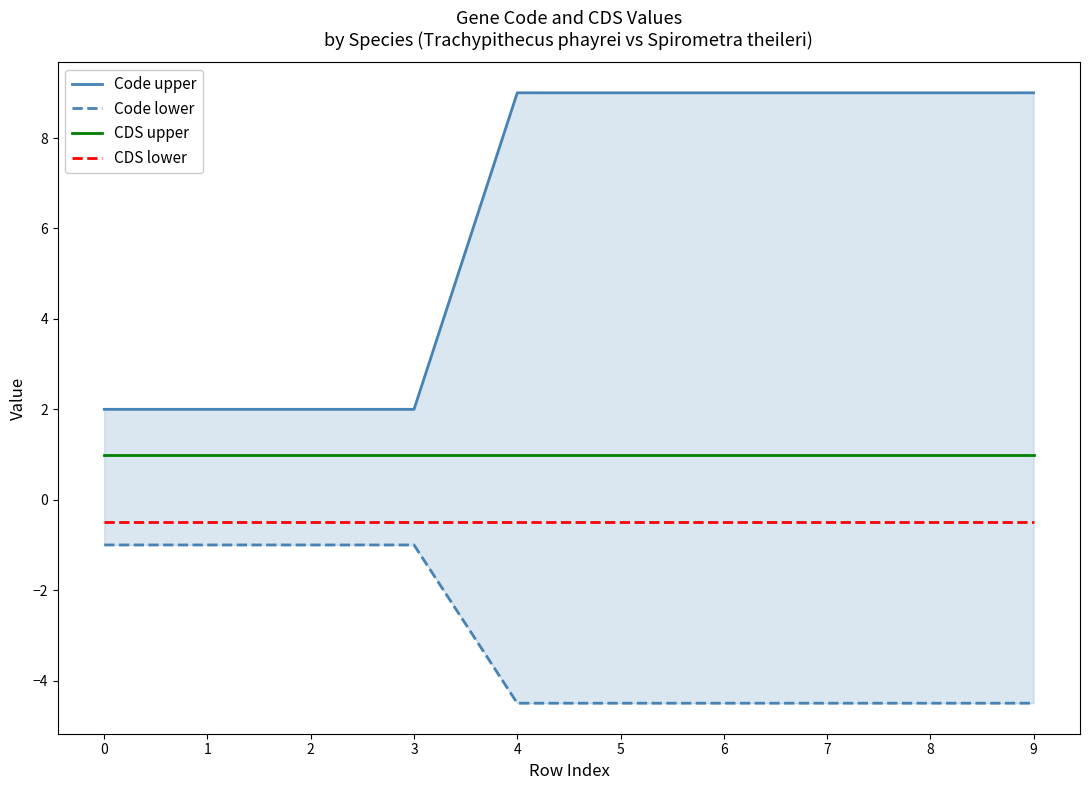

Between 2 and 1, which is larger?

2